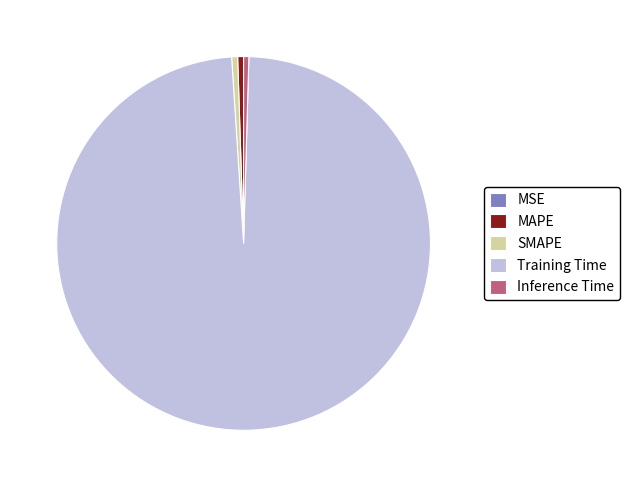

Is it true that MAPE is 7% of the pie?

False